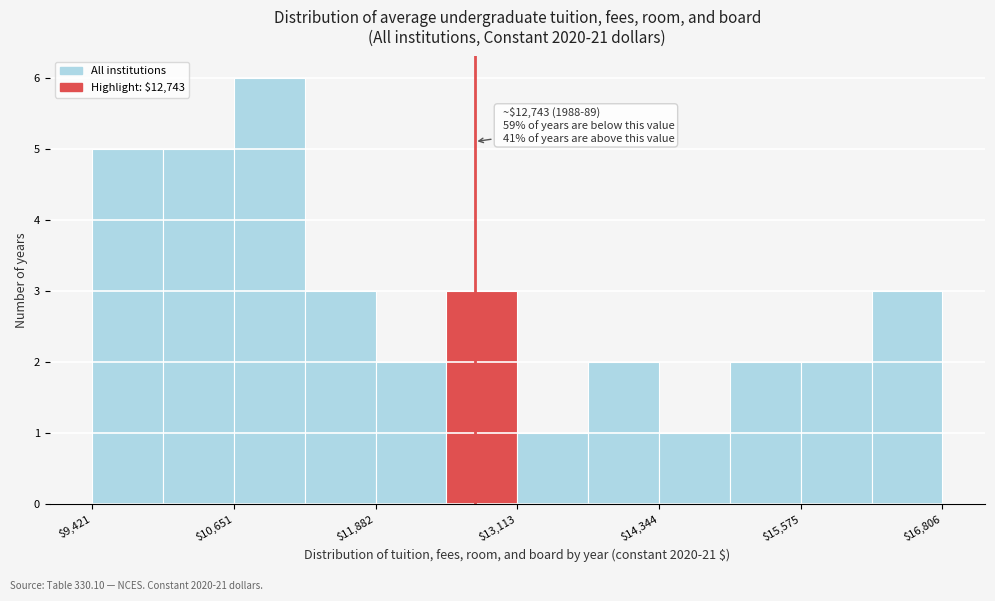

Around what value on the x-axis is the tallest bar? Give the approximate position of its centre, as read against the axis.

11000